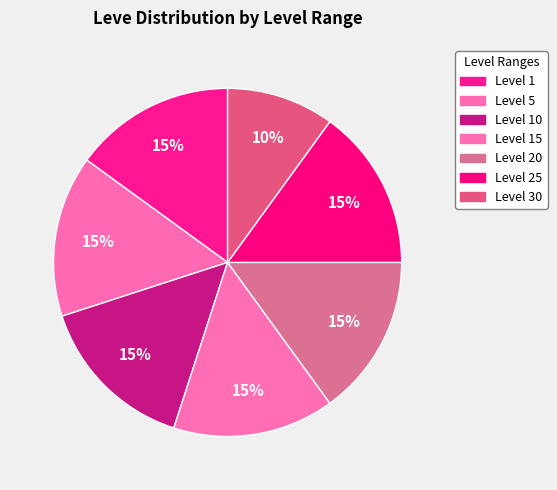

Count the number of slices in the pie.

7